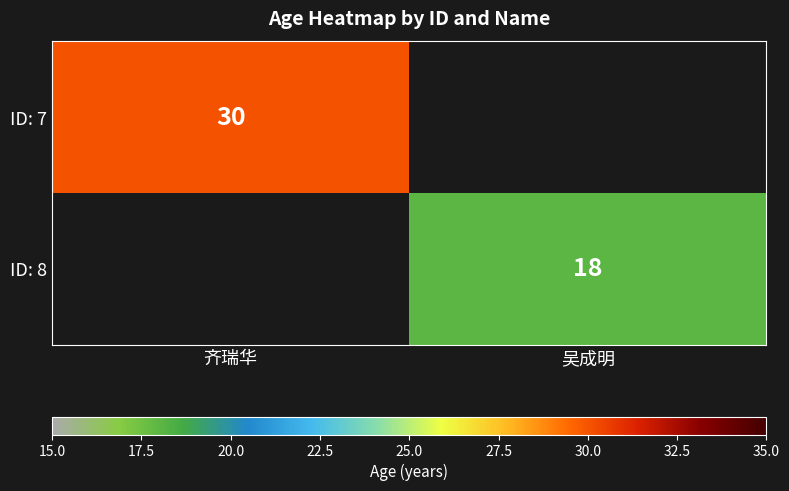

The value of ID: 8 at 吴成明 is 27. True or false?

False